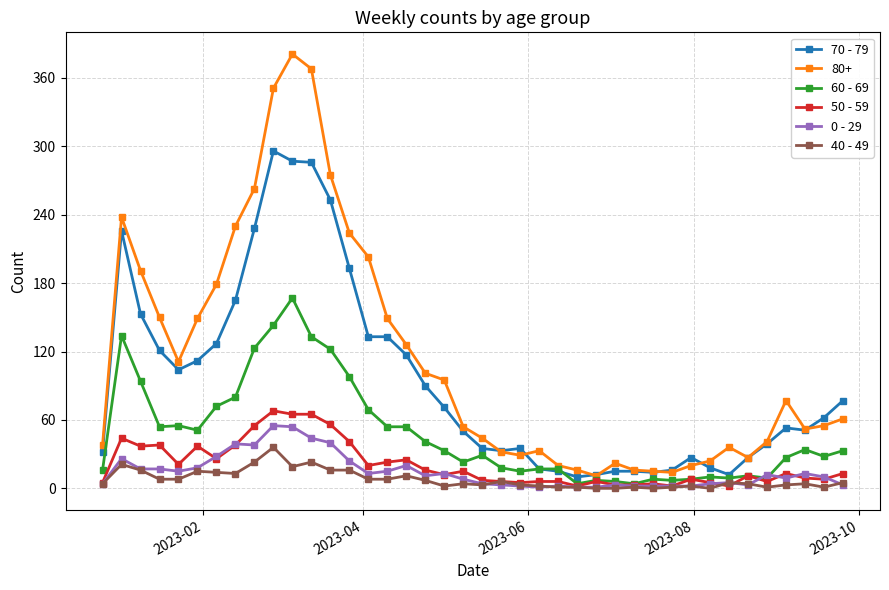

How many data points does each series have?

40